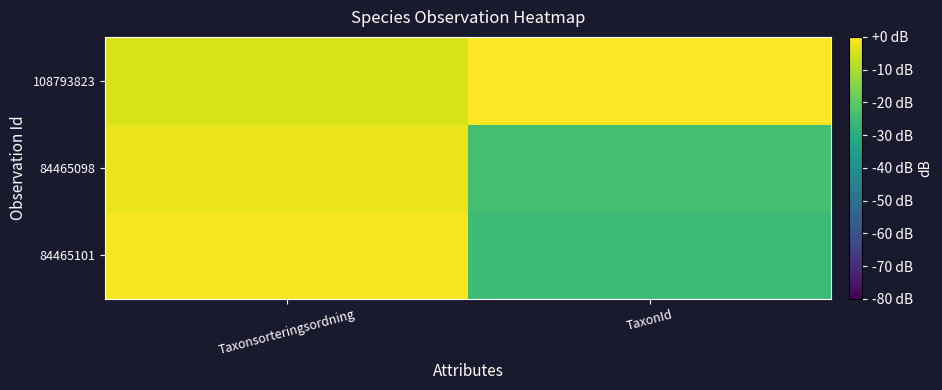

Rank the series at Taxonsorteringsordning from highest to lowest value.

84465101, 84465098, 108793823